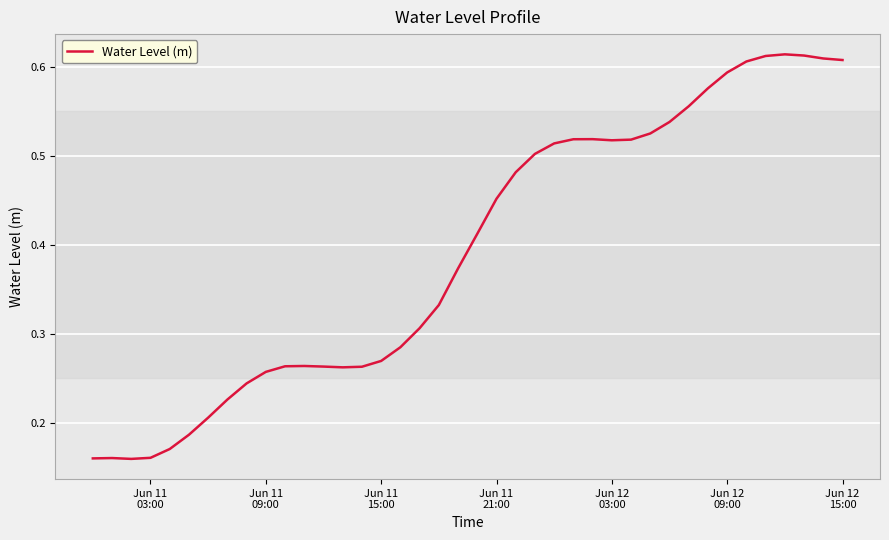

Does the chart have visible grid lines?

Yes